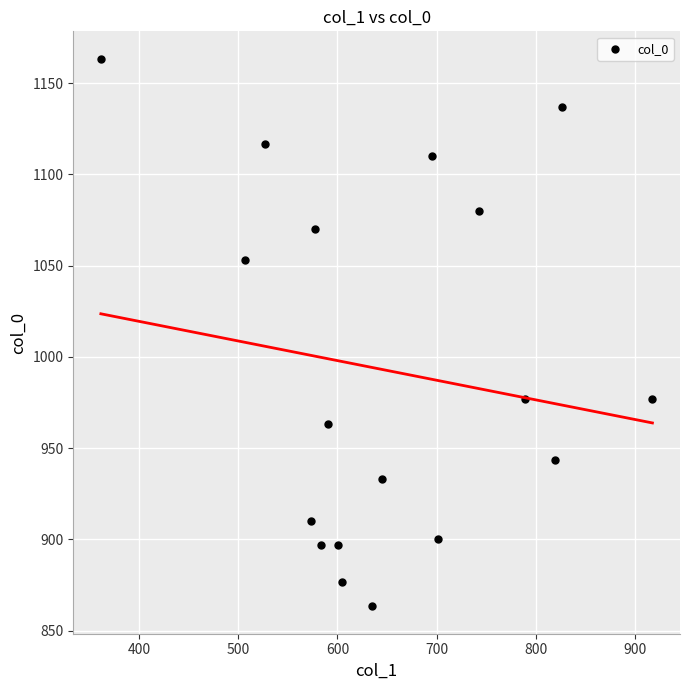

What is the range of X values (max minus min)?

556.9